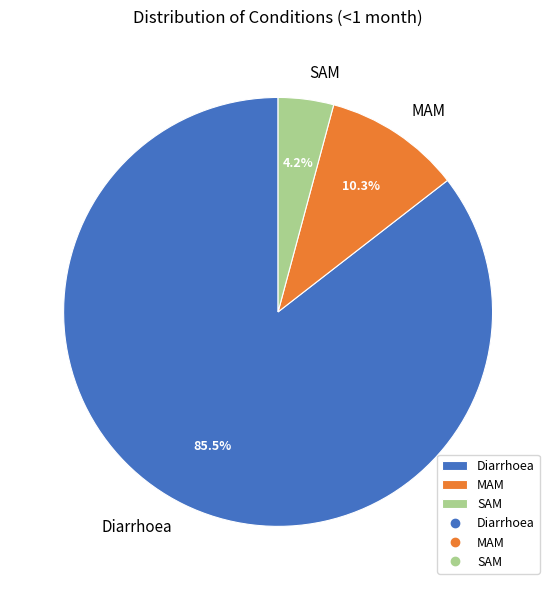

Which has a higher value, MAM or SAM?

MAM